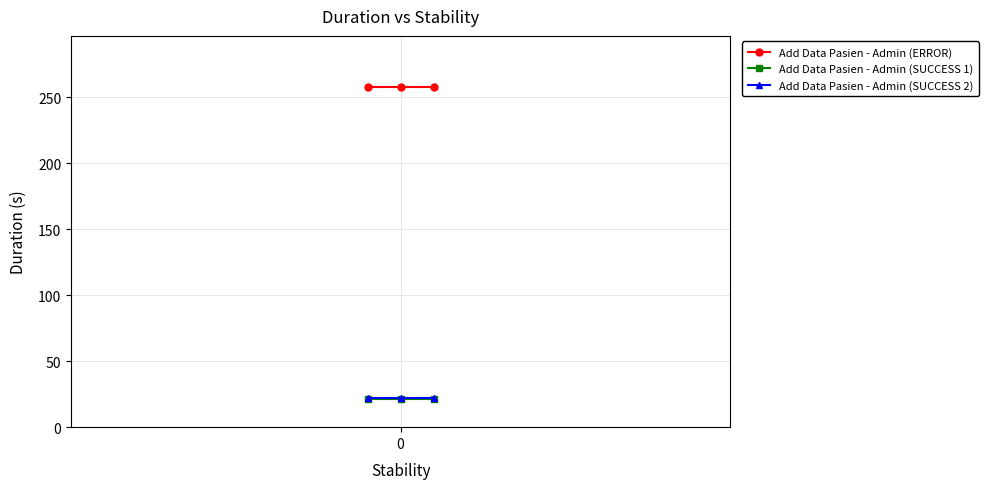

Reading left to right, what are all the values shown in this chart?

Add Data Pasien - Admin (ERROR): 257.8	257.8	257.8
Add Data Pasien - Admin (SUCCESS 1): 21.1	21.1	21.1
Add Data Pasien - Admin (SUCCESS 2): 22.0	22.0	22.0